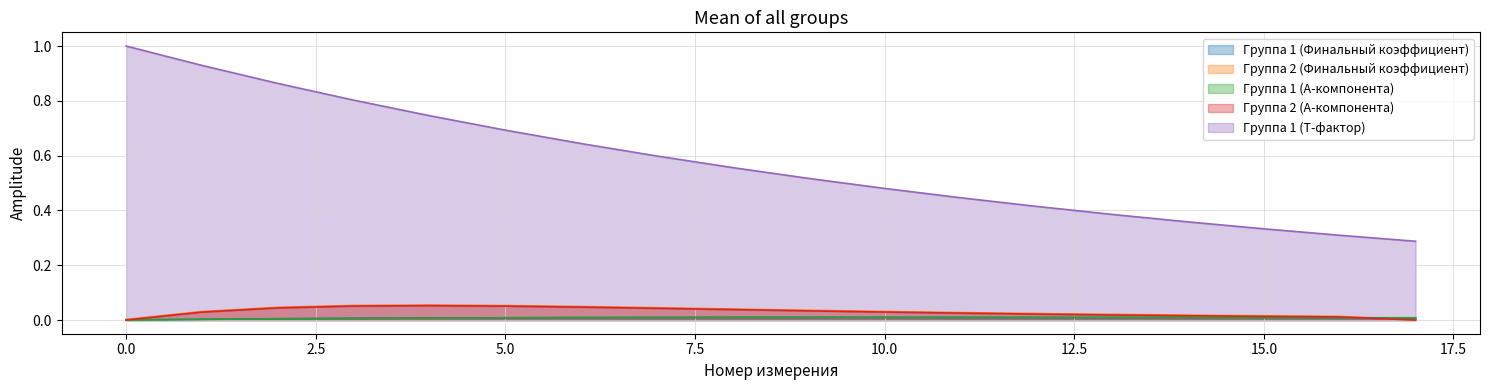

Which series changed the most between 4 and 15?

Группа 1 (T-фактор)